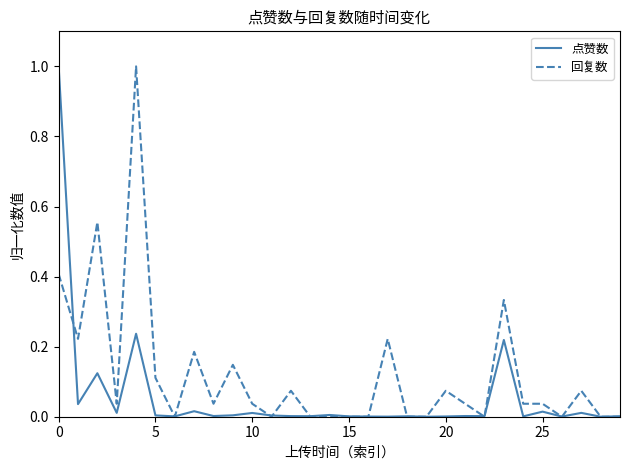

What is the highest value of the 回复数 series?

1.0